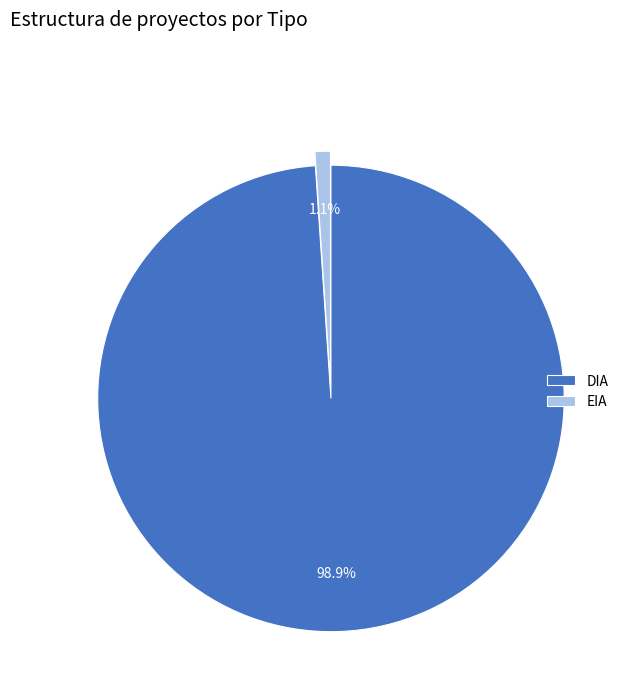

Rank the categories by value from lowest to highest.

EIA, DIA